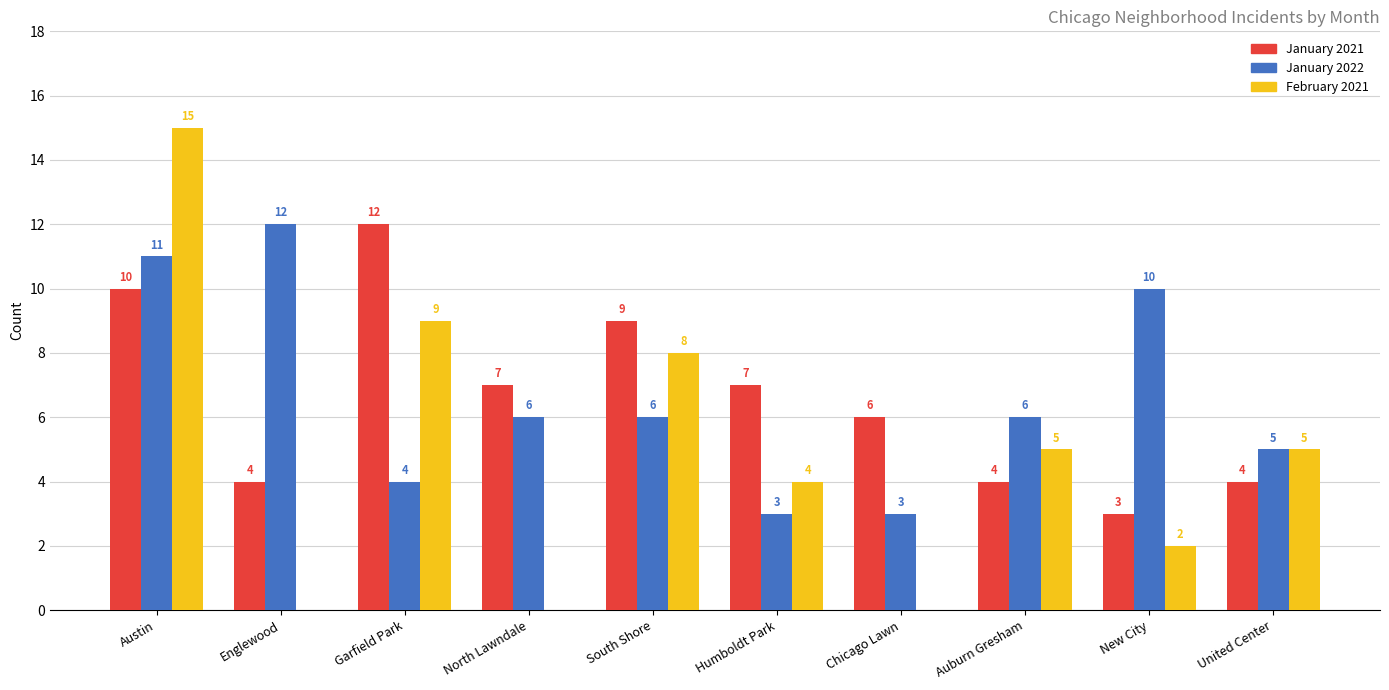

Are the bars horizontal?

No